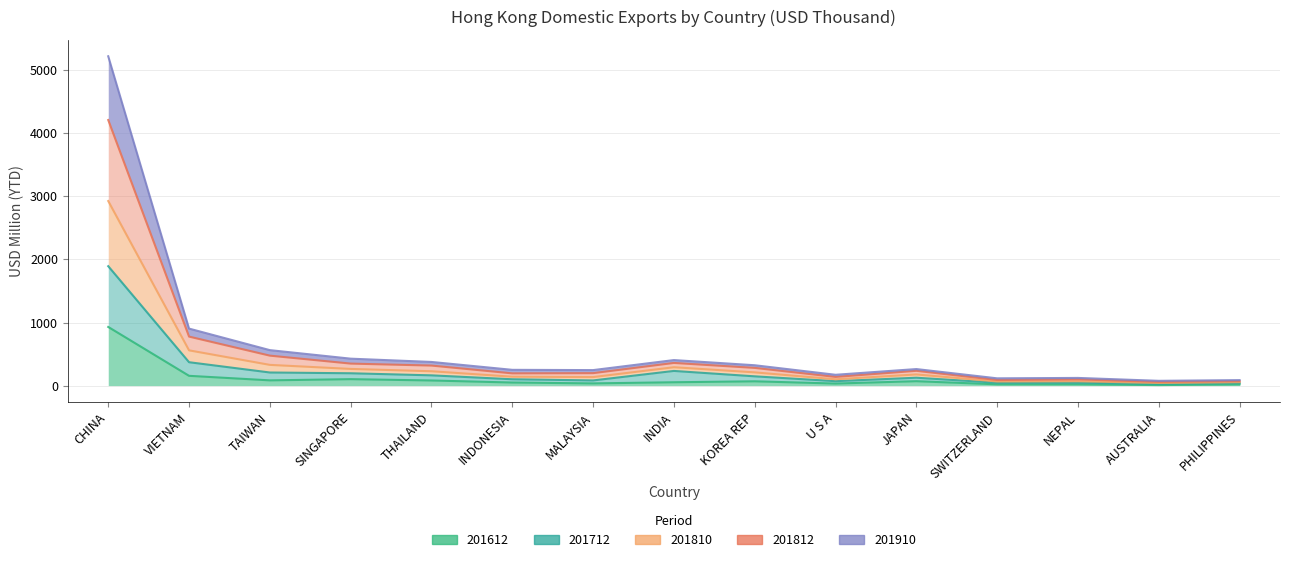

What position from the right is SINGAPORE?

12